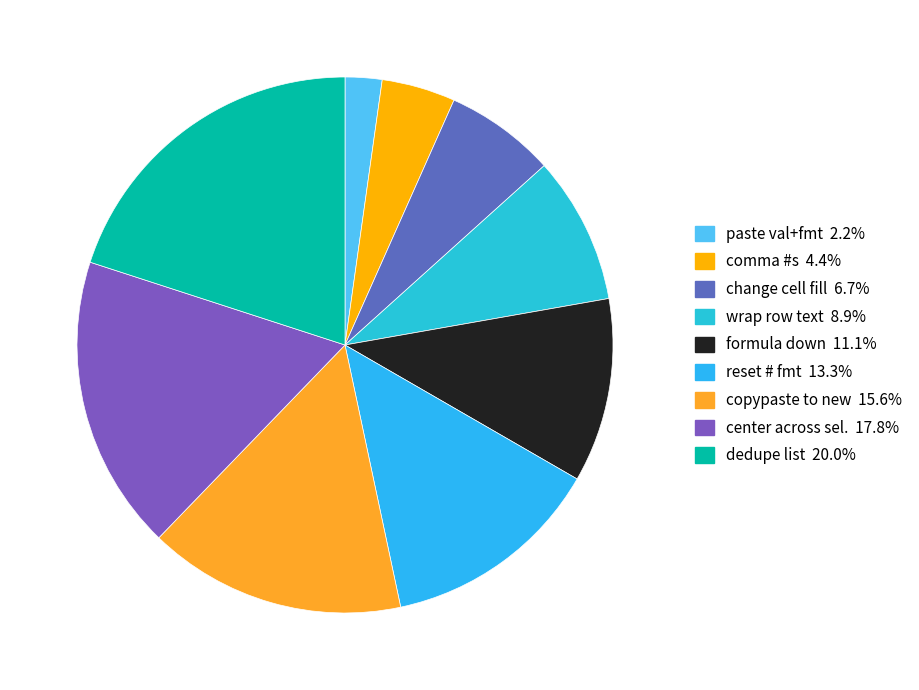

To the nearest percent, what portion does change cell fill represent?

7%